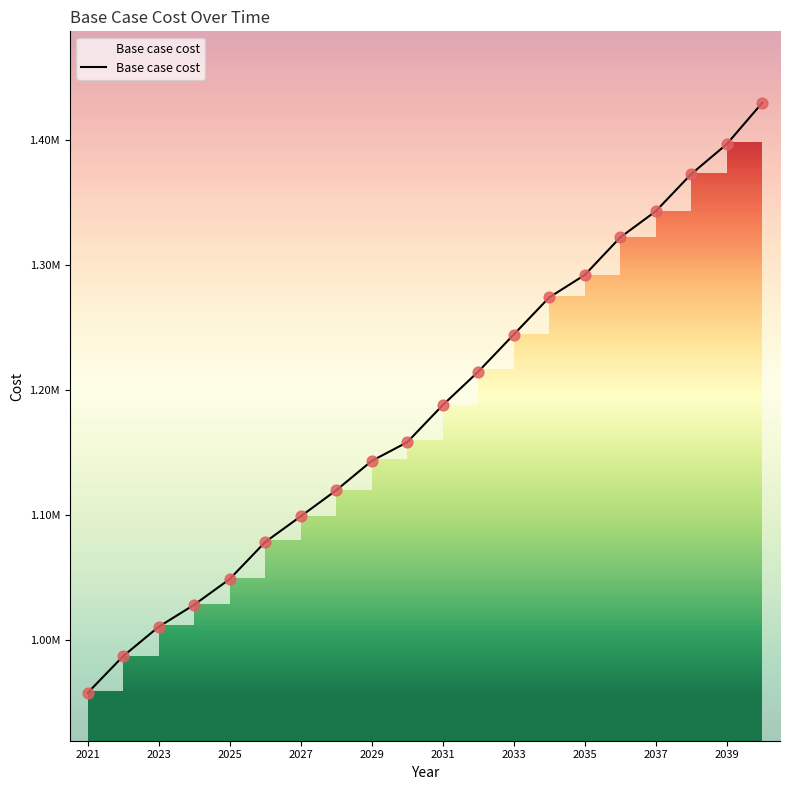

What is the change in value from 2027 to 2037?

+244181.0